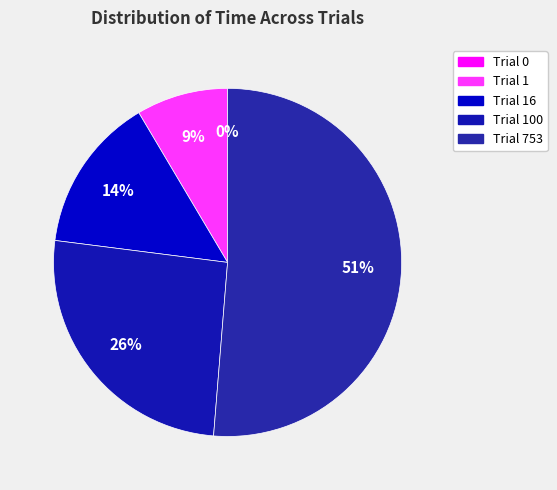

Is there a majority slice in this chart?

Yes